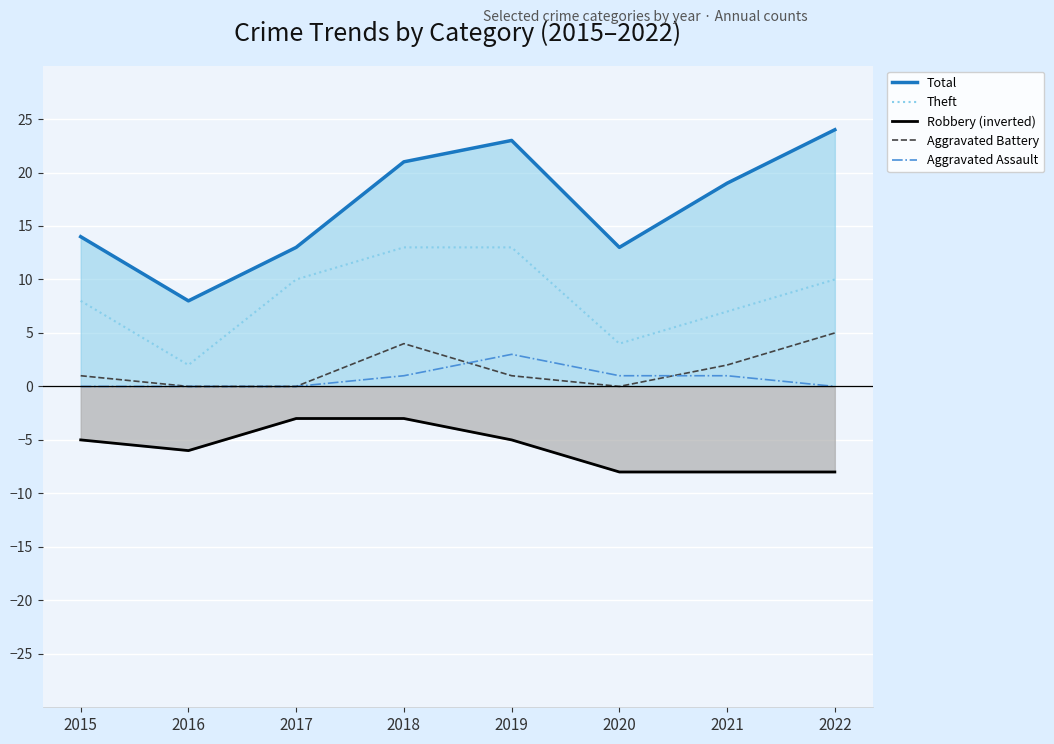

What is the sum of all Aggravated Battery values?

13